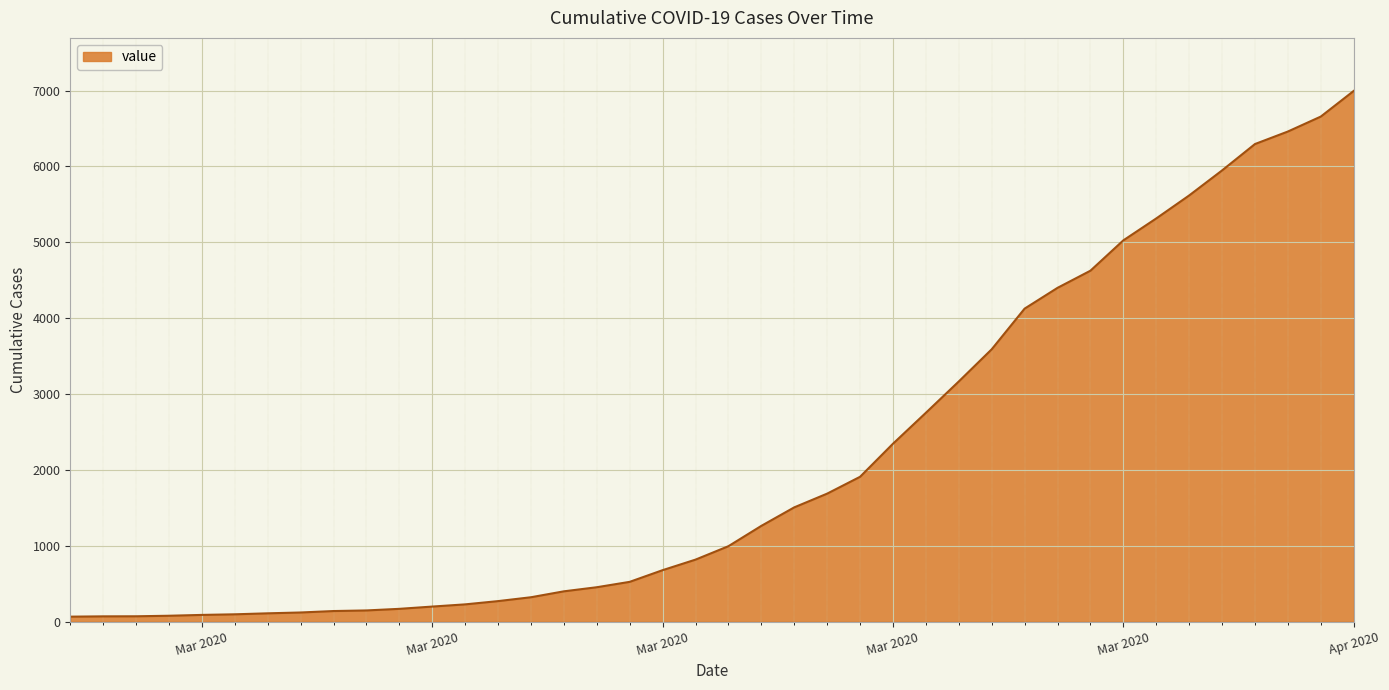

What is the maximum value shown in the chart?

6995